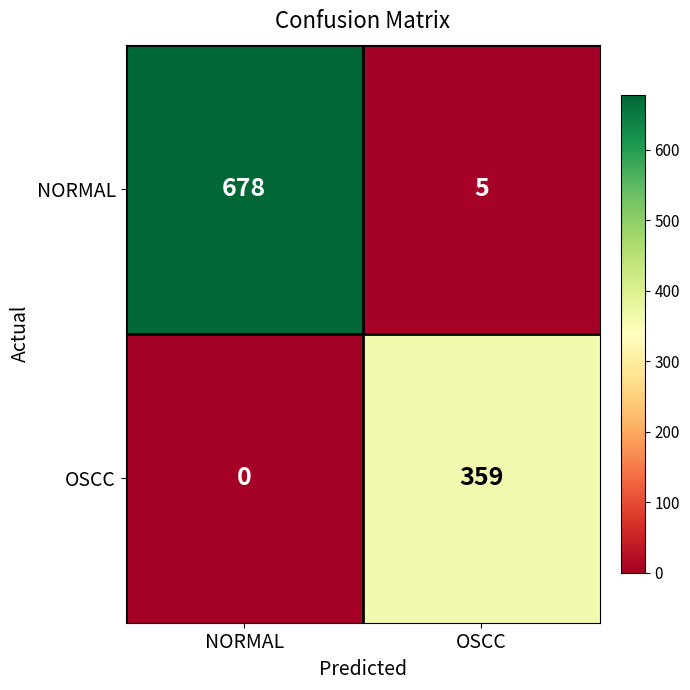

What is the total value across all series at OSCC?

364